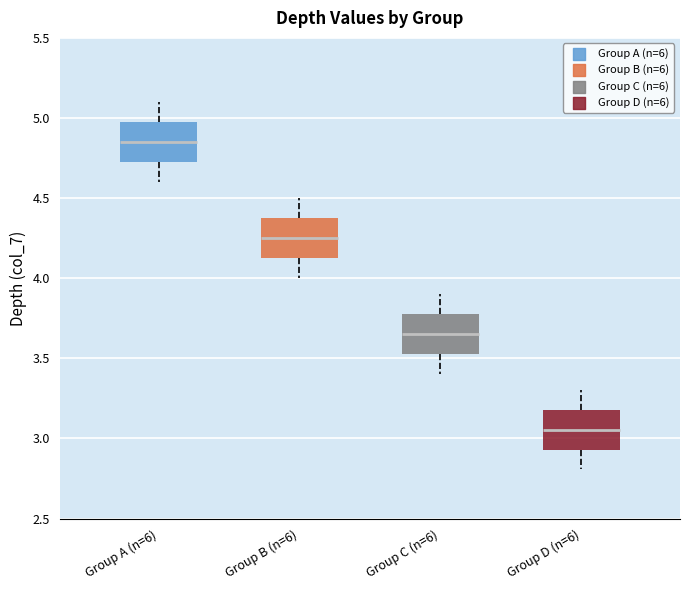

Reading left to right, transcribe this box plot: for each box, give where its median line is, the range the box spans, and where its two whiskers end, as read against the y-axis. The values are not printed on the chart, so give them approximately, as read against the axis.

Group A (n=6): median 4.85, box 4.75 to 5.00, whiskers 4.60 to 5.10
Group B (n=6): median 4.25, box 4.15 to 4.40, whiskers 4.00 to 4.50
Group C (n=6): median 3.65, box 3.55 to 3.80, whiskers 3.40 to 3.90
Group D (n=6): median 3.05, box 2.95 to 3.20, whiskers 2.80 to 3.30